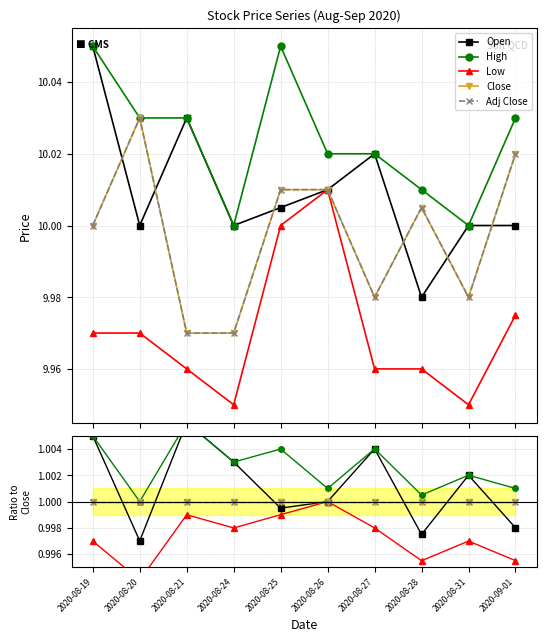

Which series changed the most between 2020-08-20 and 2020-08-25?

Low